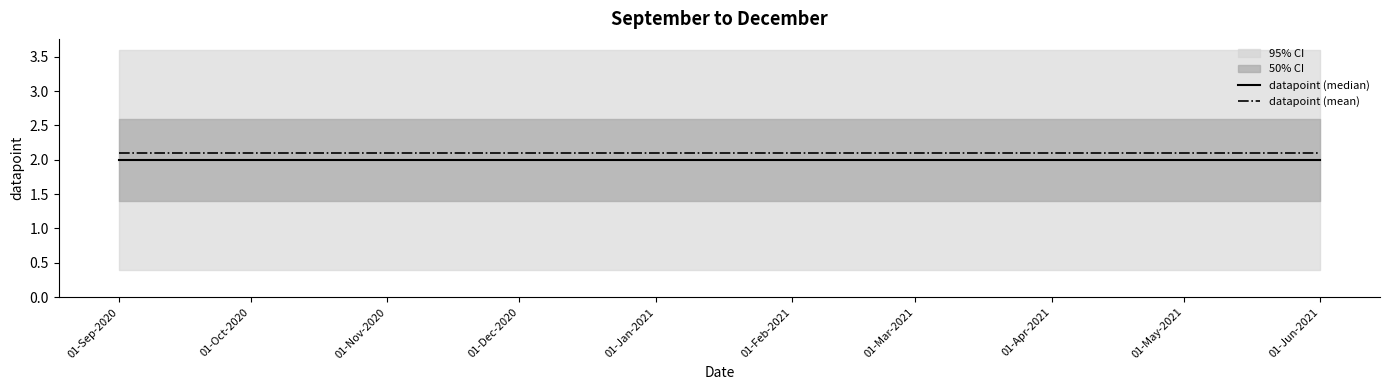

How many series are shown in this chart?

2